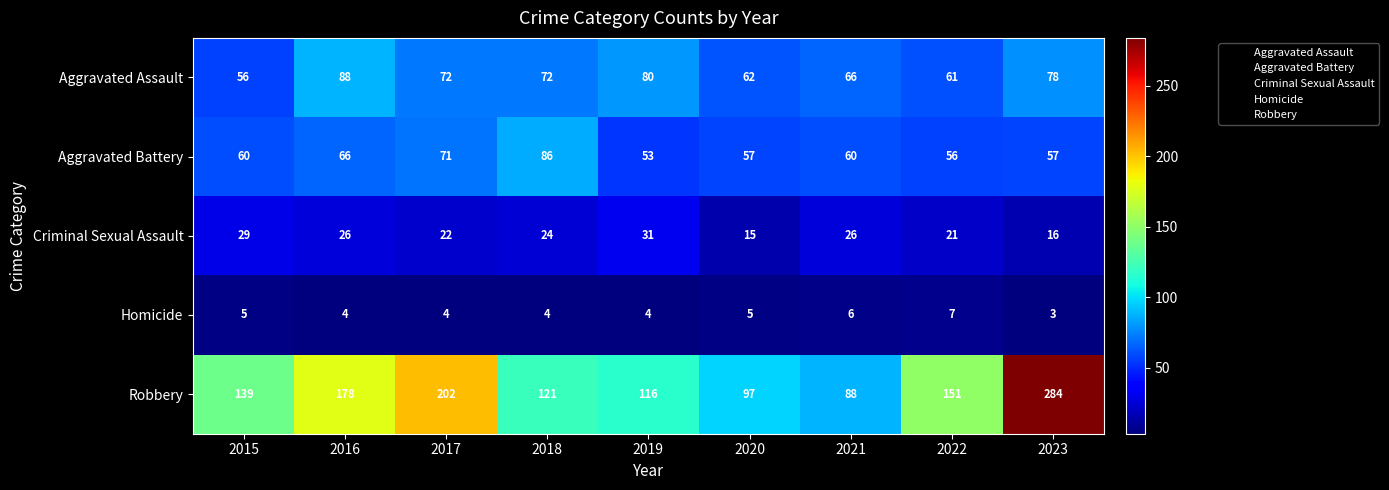

What is the difference between the maximum and second lowest values in the Criminal Sexual Assault series?

15